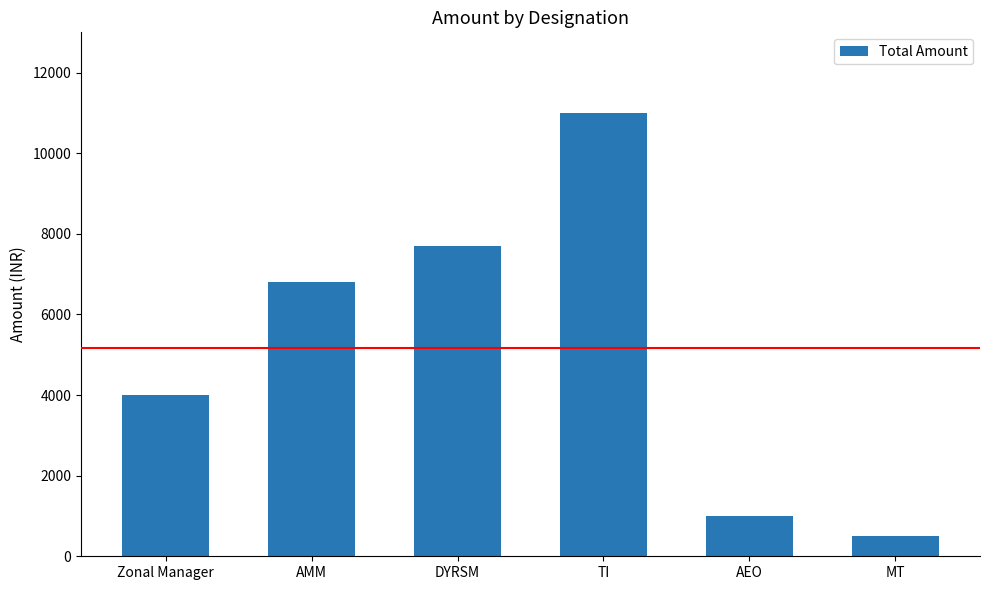

How many data points are less than 6800?

3